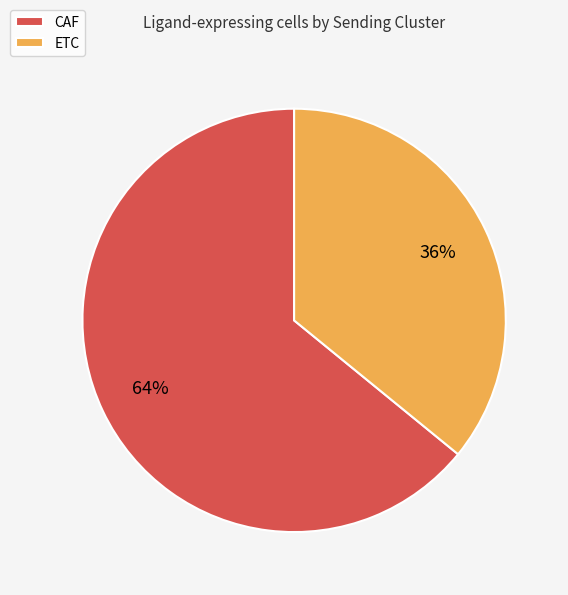

What is the smallest slice in the pie chart?

ETC